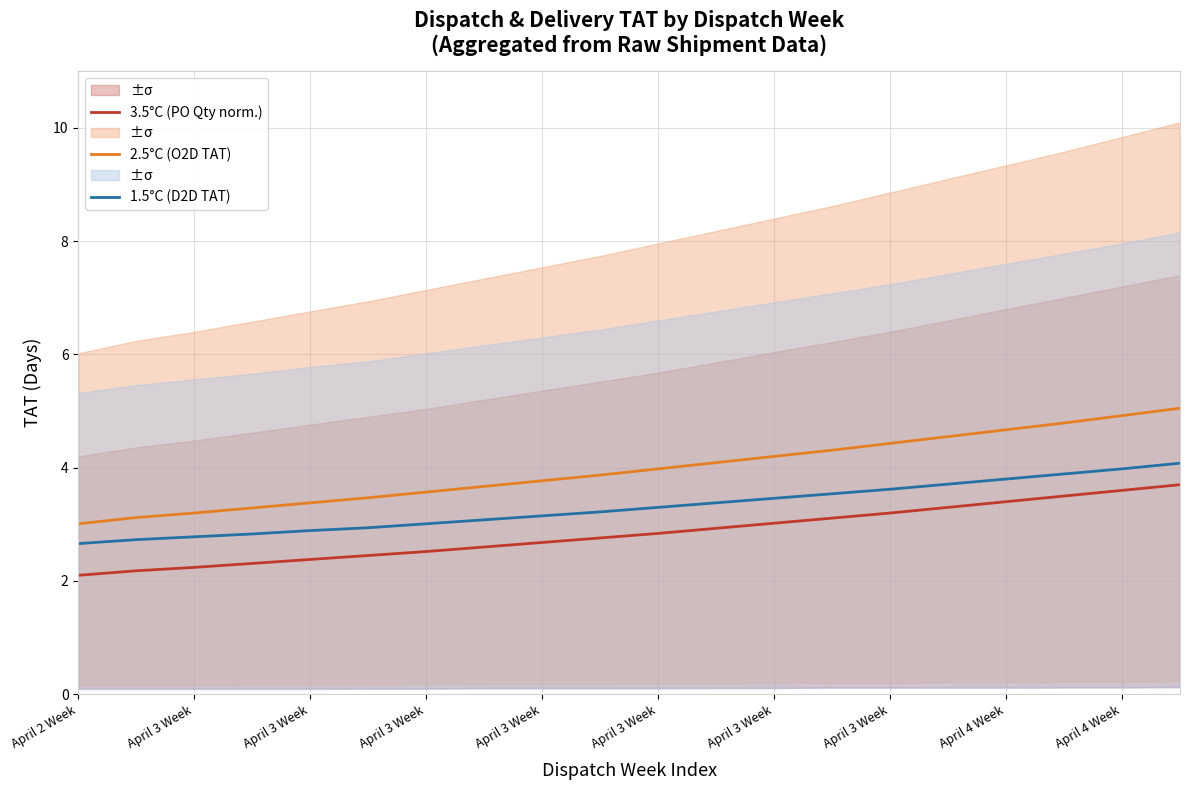

What is the difference between the 2.5°C (O2D TAT) values at April 3 Week and 18?

1.8